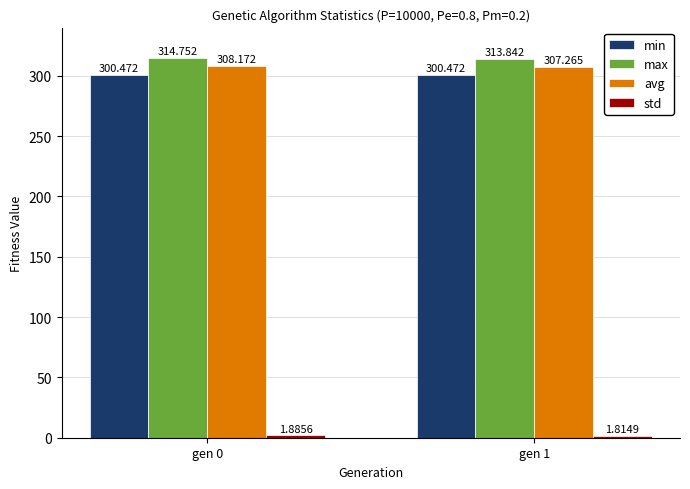

Which series has the widest spread of values?

max